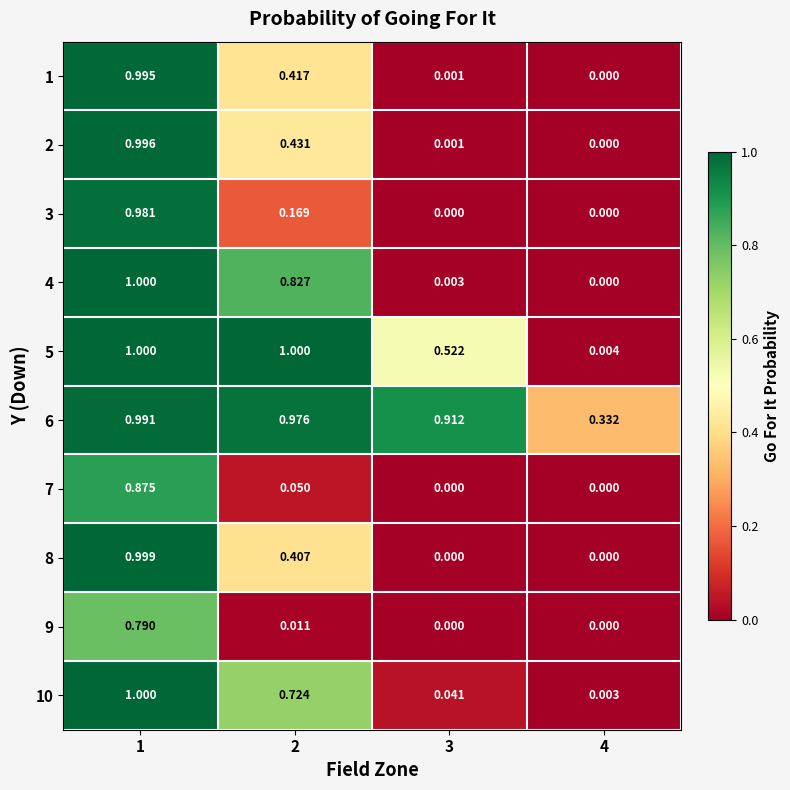

Which series has the largest total across all categories?

6